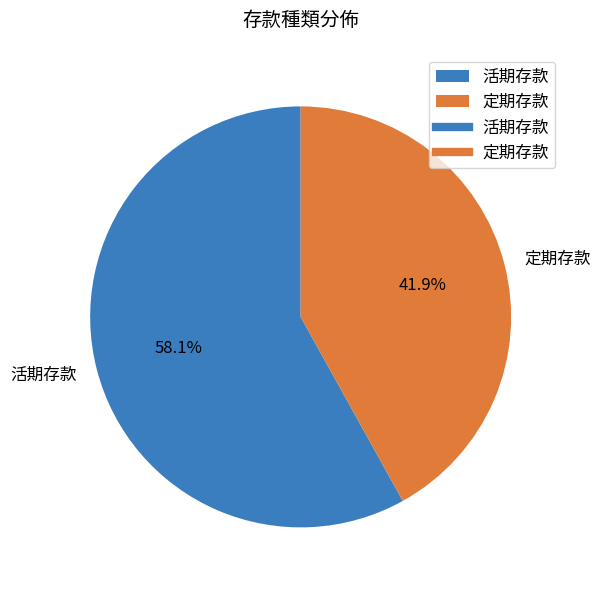

To the nearest percent, what percentage of the pie is 活期存款?

58%